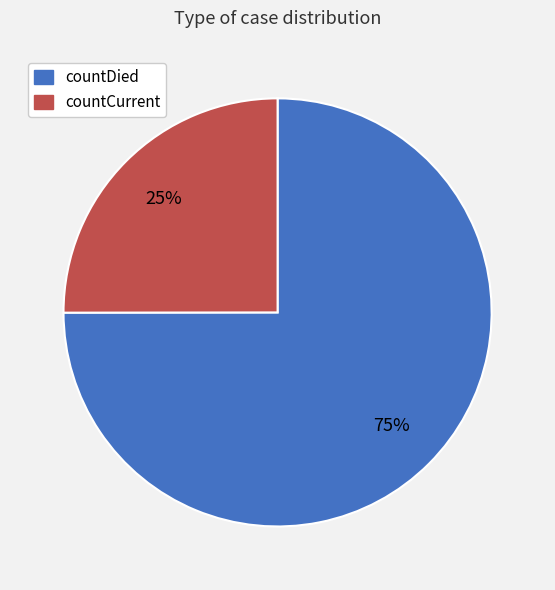

Which category accounts for the majority?

countDied